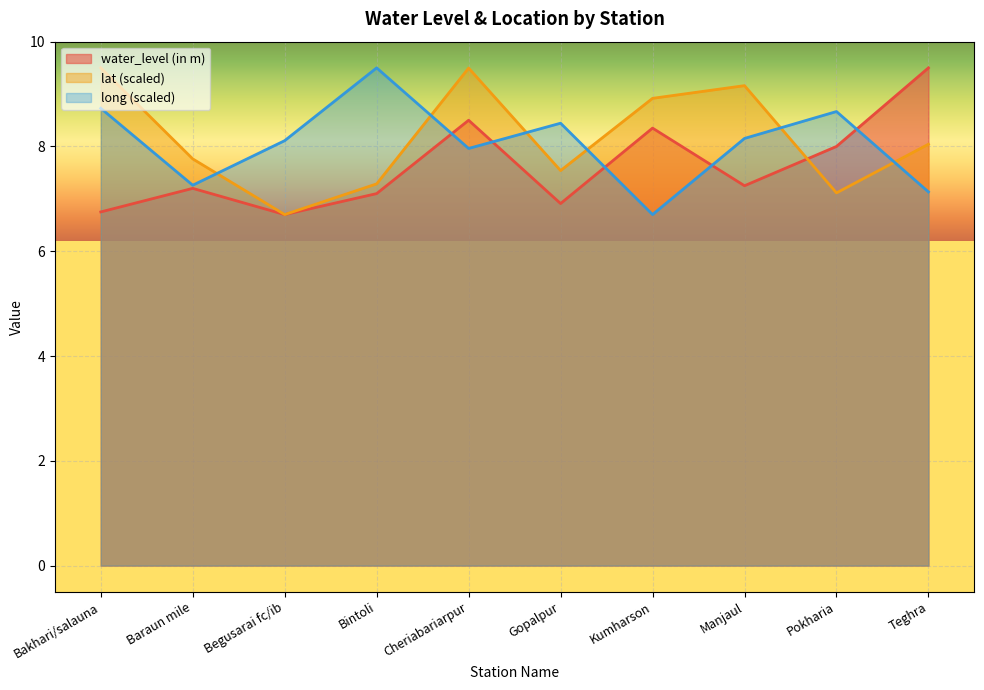

Between Bakhari/salauna and Manjaul, which series saw the biggest shift?

long